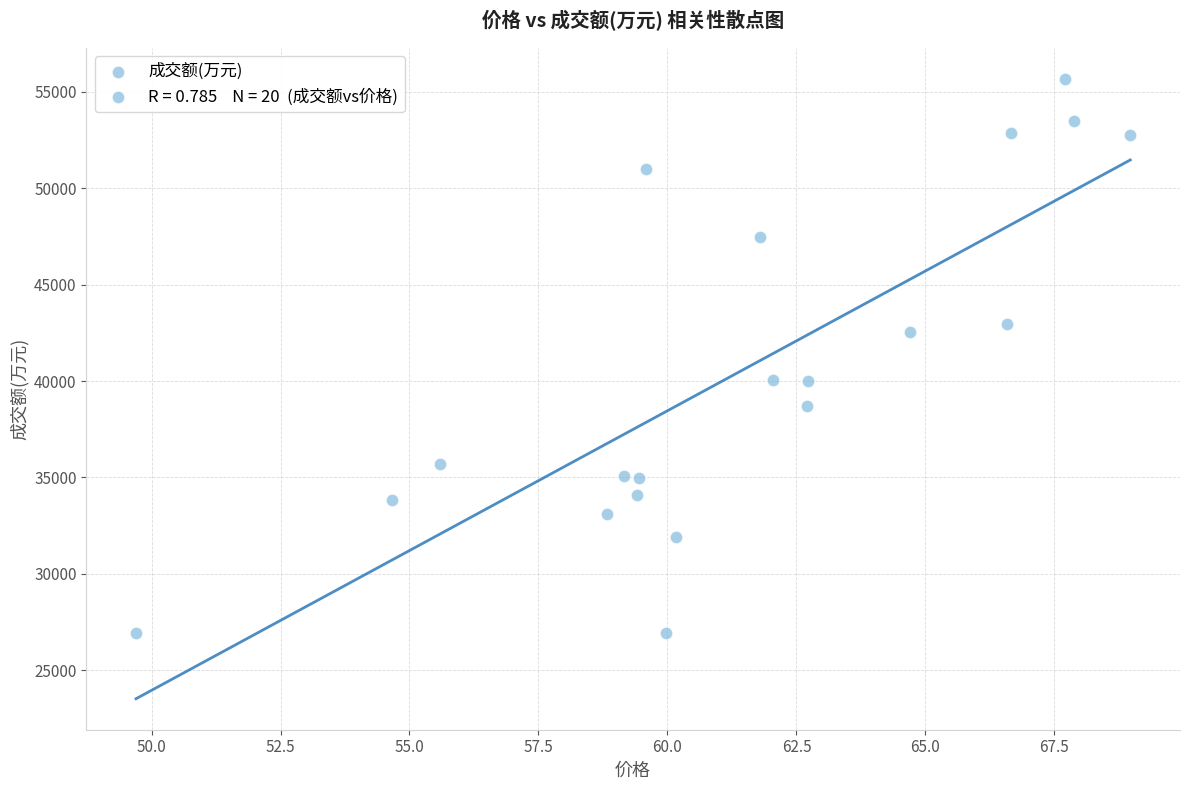

What is the range of Y values (max minus min)?

28752